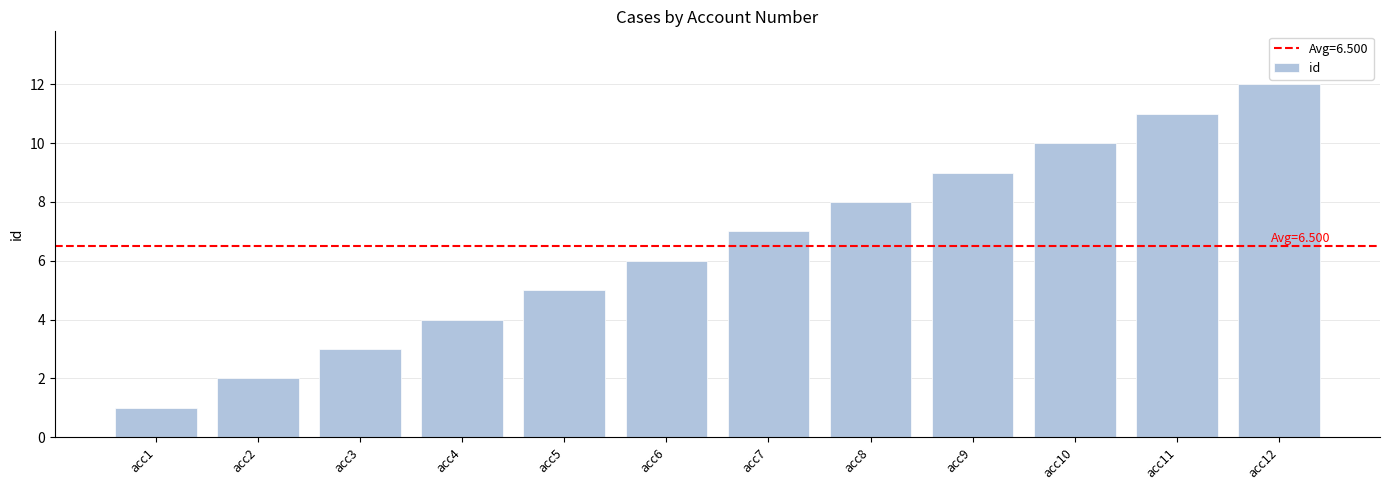

What is the smallest value displayed?

1